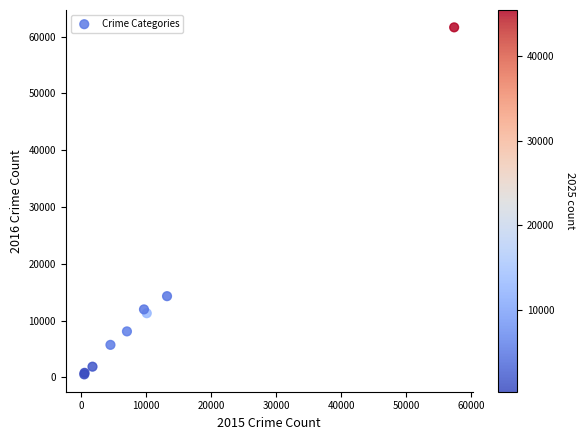

What Y value in the scatter plot is closest to 31071?

14289